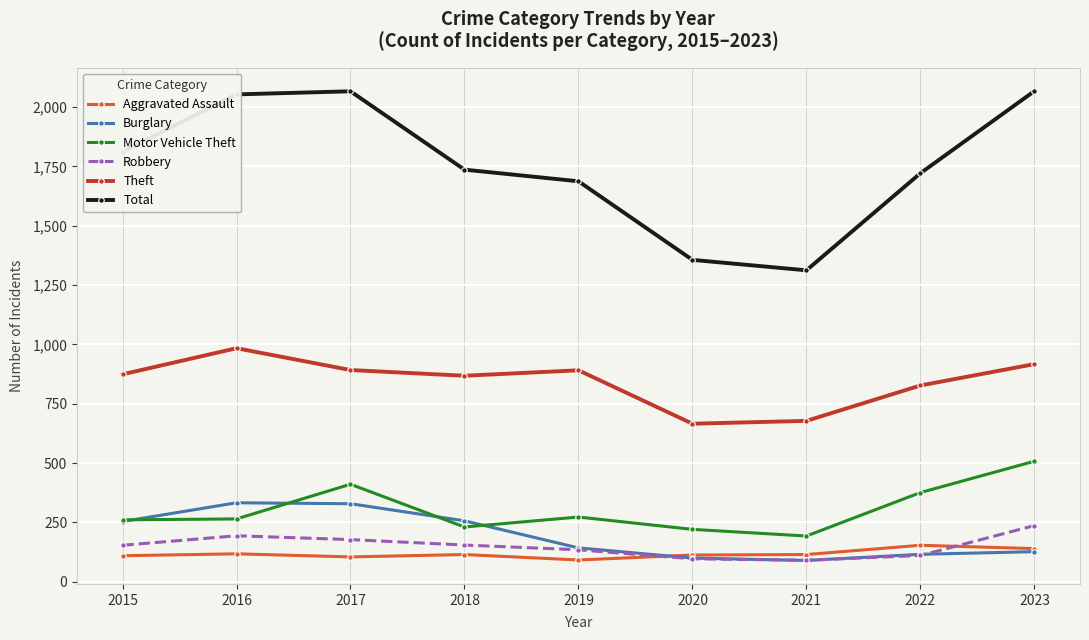

What is the difference between the maximum and minimum values in the Theft series?

318